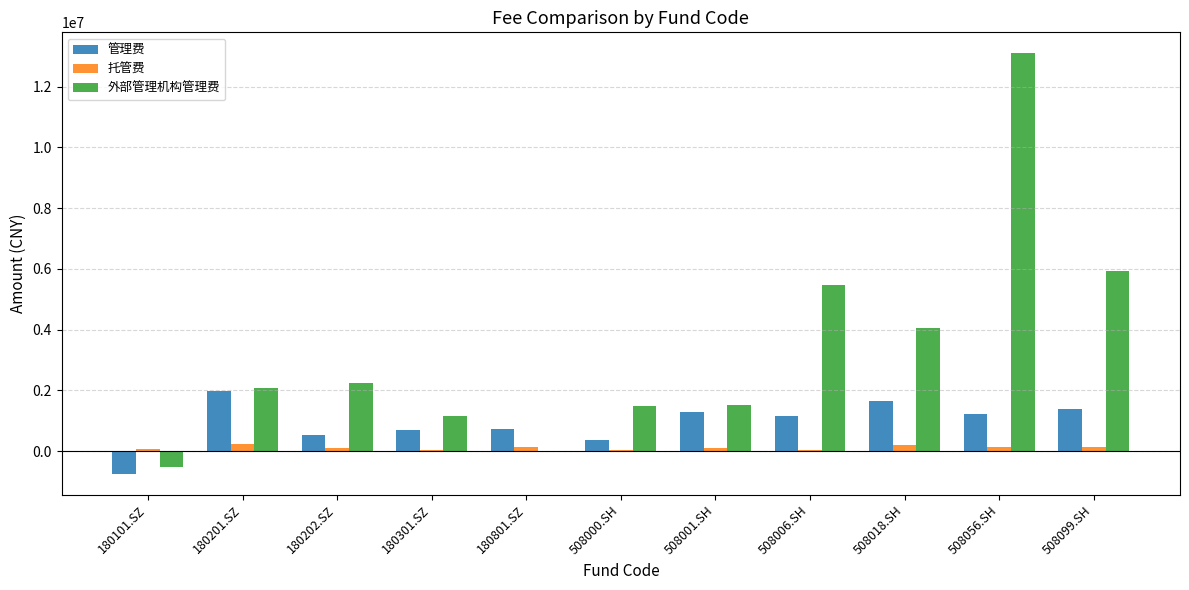

Read the 托管费 value at 508099.SH.

143759.7